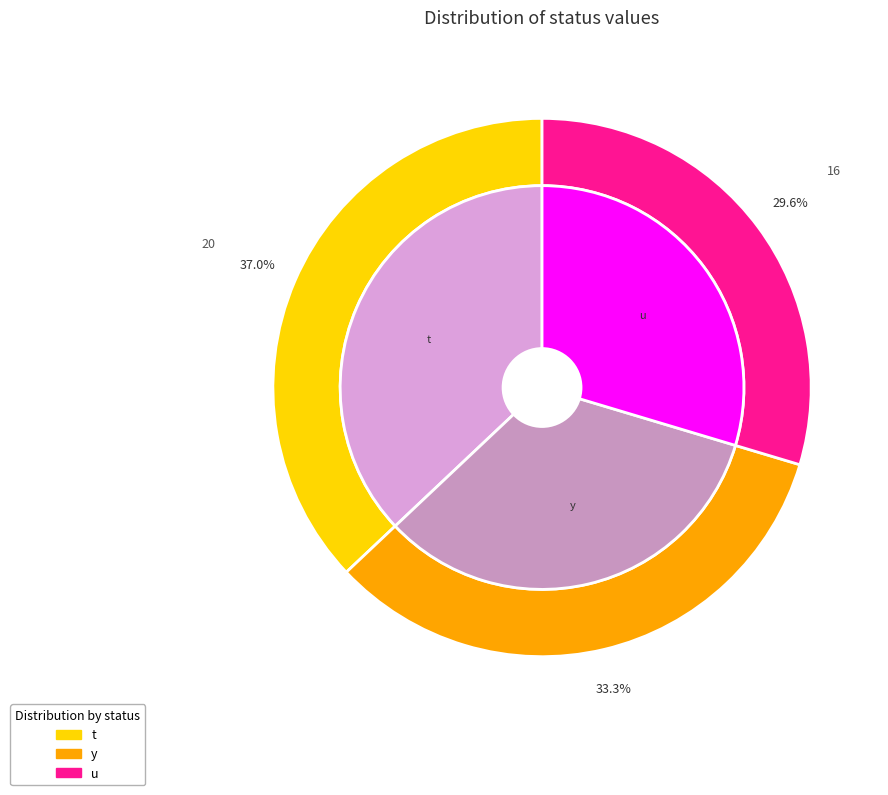

Which category has the smallest portion of the pie?

u